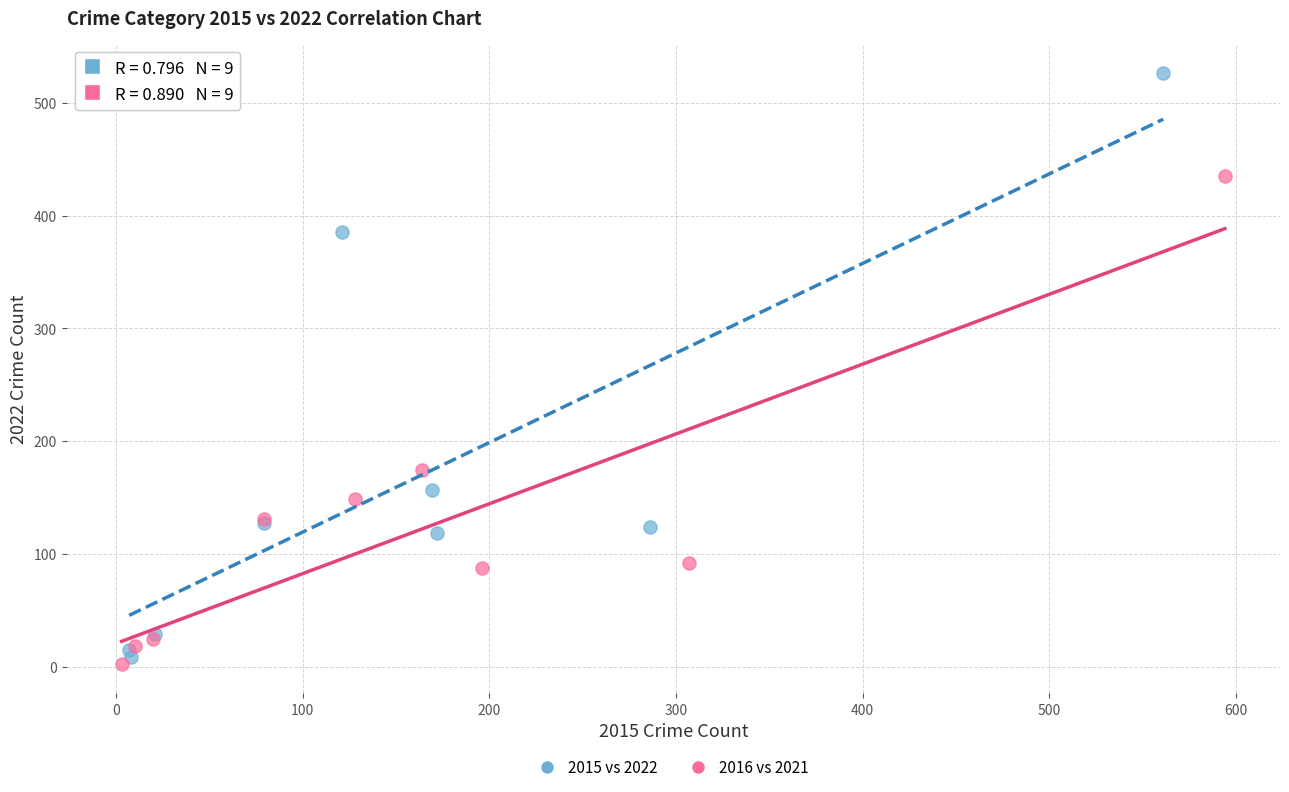

What are all the series names shown in the legend?

2015 vs 2022, 2016 vs 2021